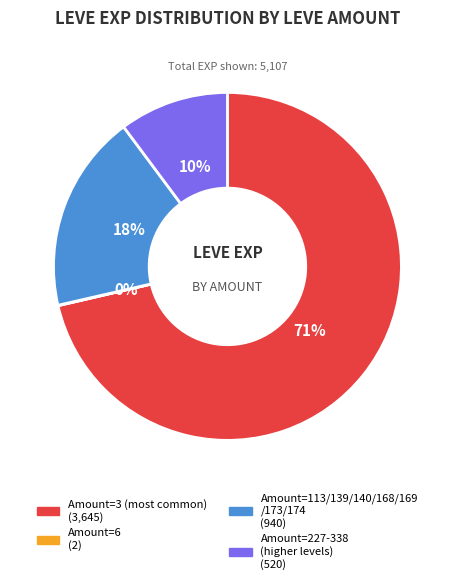

Is there any slice that represents more than half of the pie?

Yes